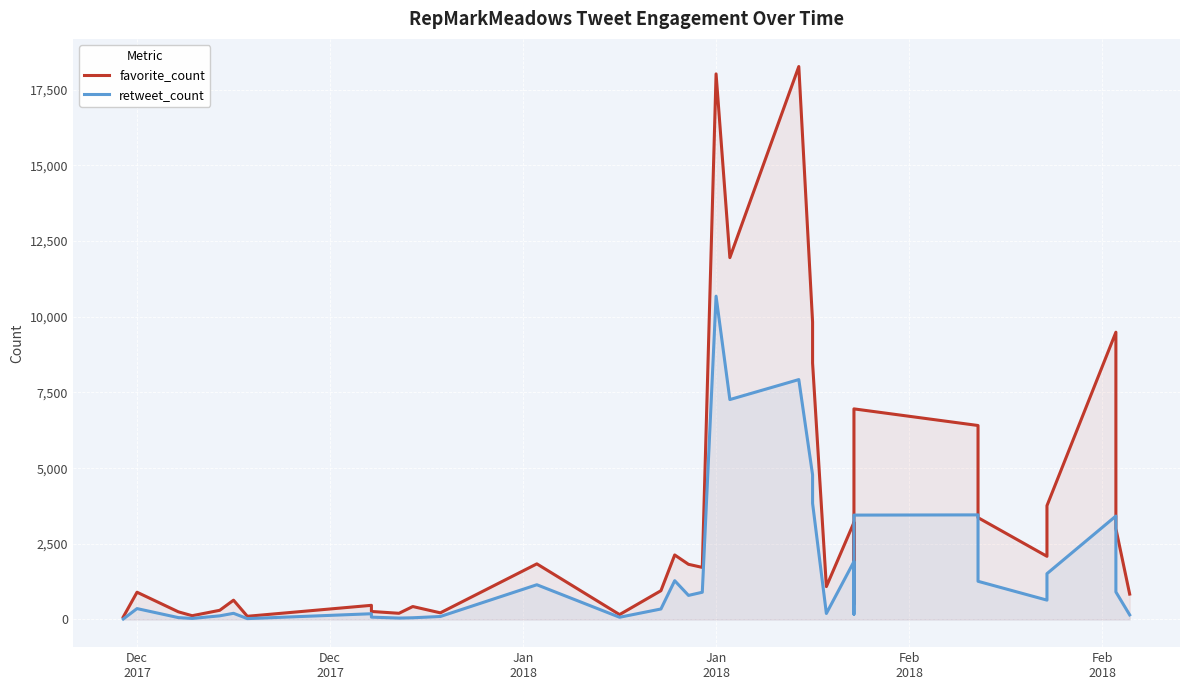

What is the difference between the maximum and minimum values in the favorite_count series?

18186